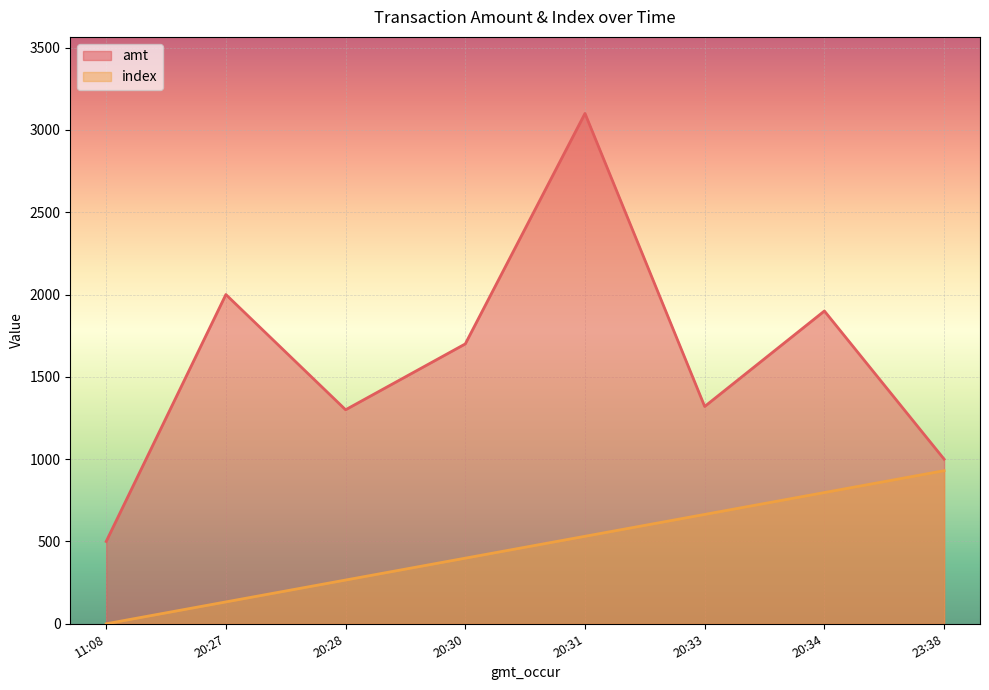

Rank the series at 20:34 from highest to lowest value.

amt, index